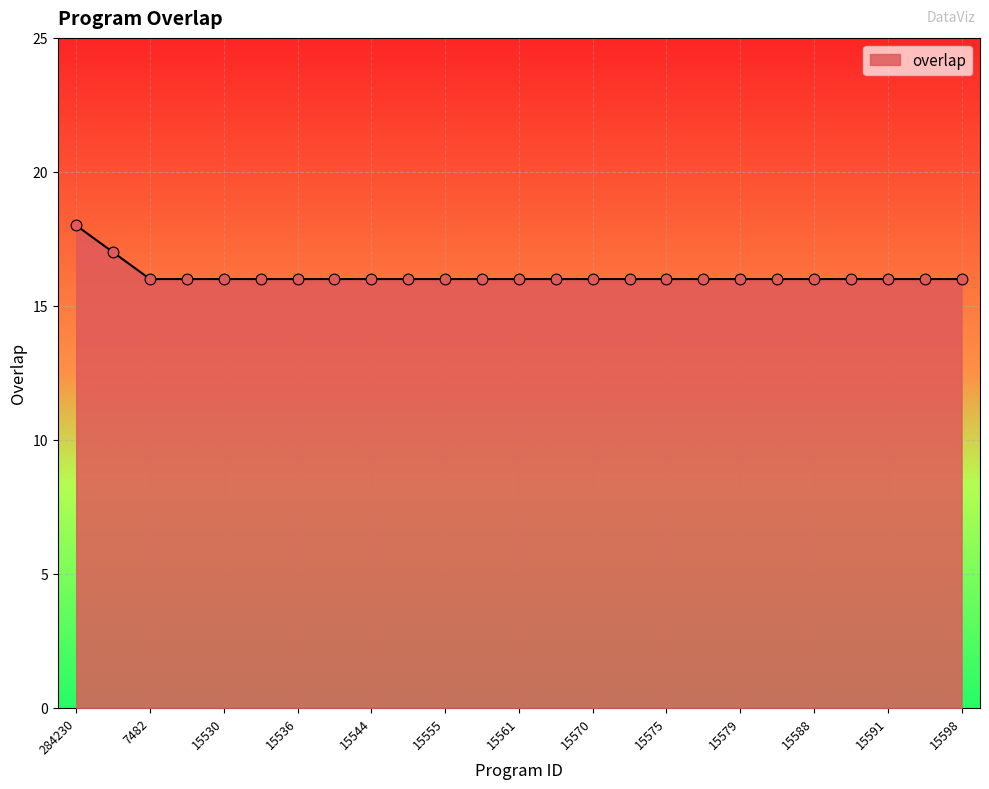

What is the minimum value shown in the chart?

16